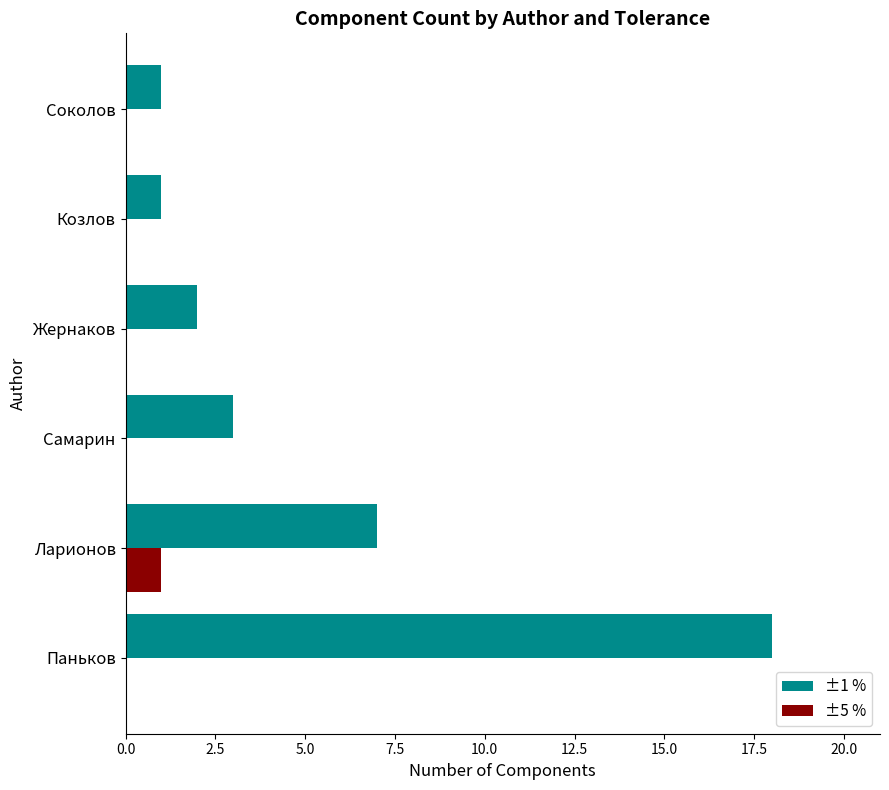

How many ±5 % values are between 0 and 1?

6